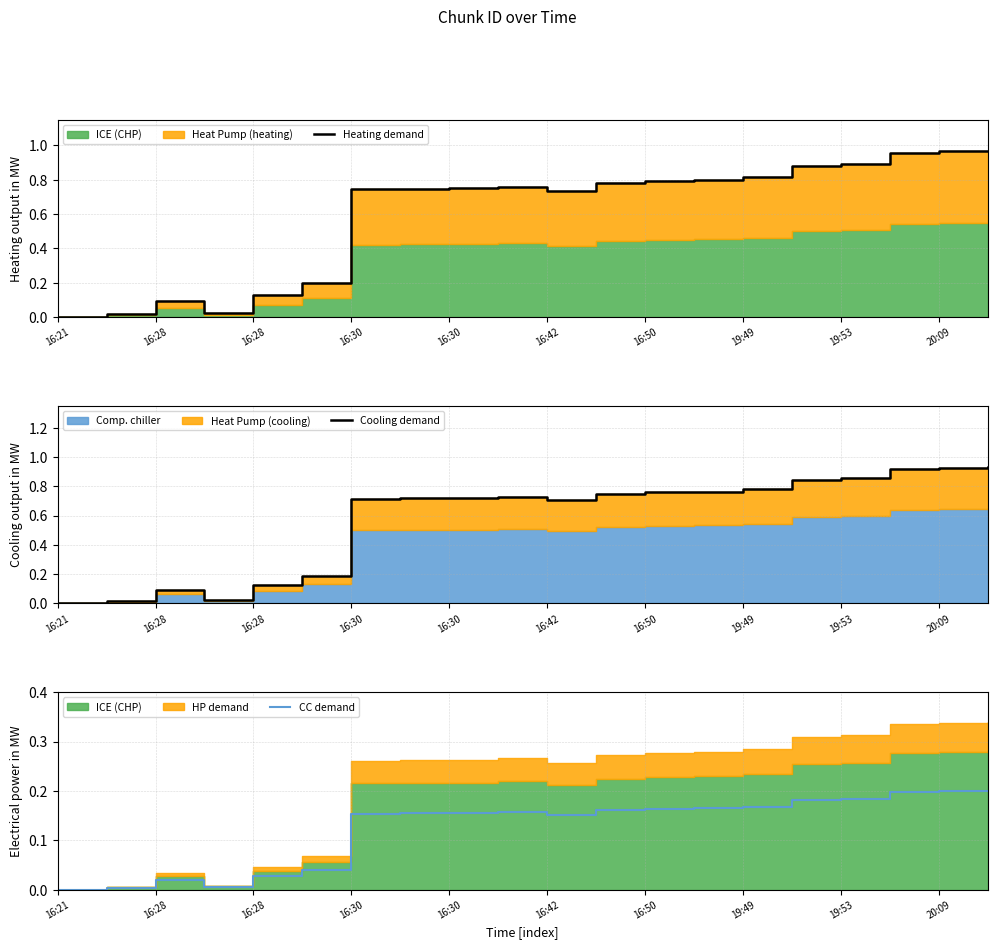

How many series are shown in this chart?

3